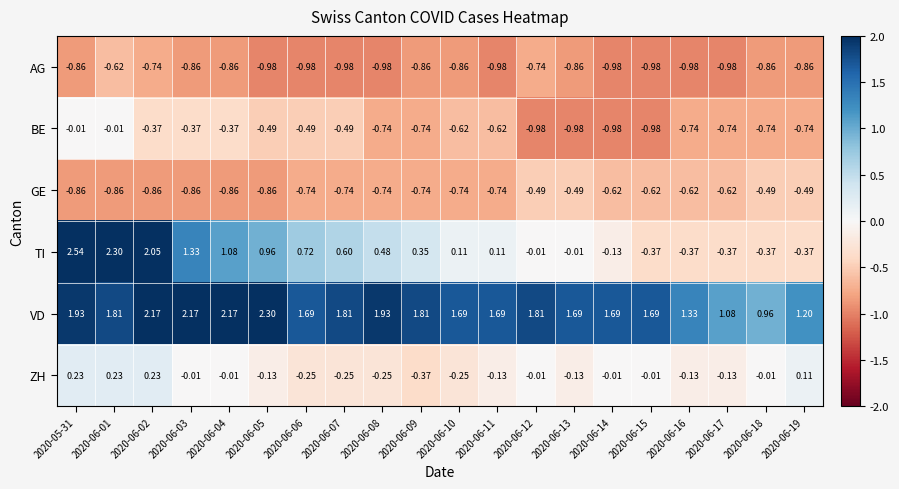

Which series changed the most between 2020-06-04 and 2020-06-17?

TI